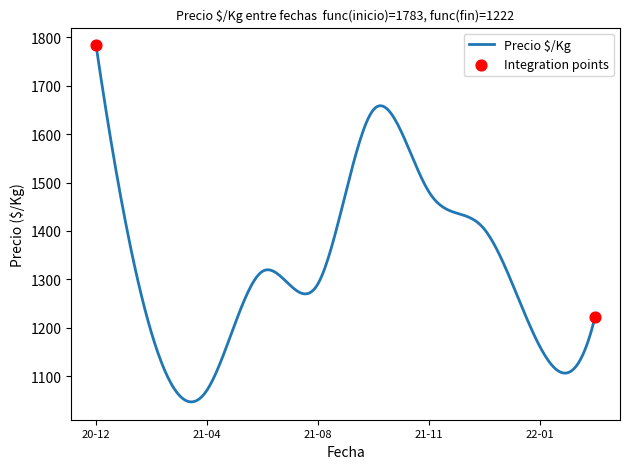

What is the minimum value shown in the chart?

1046.6